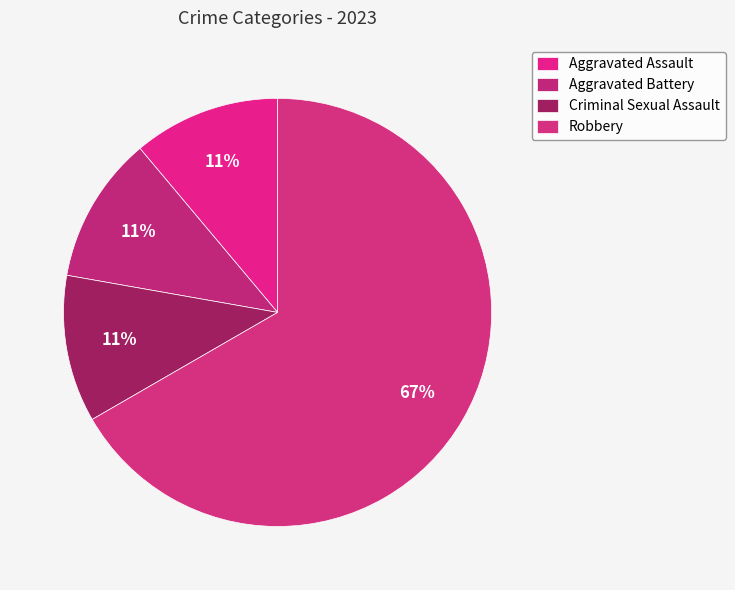

Count the number of slices in the pie.

4